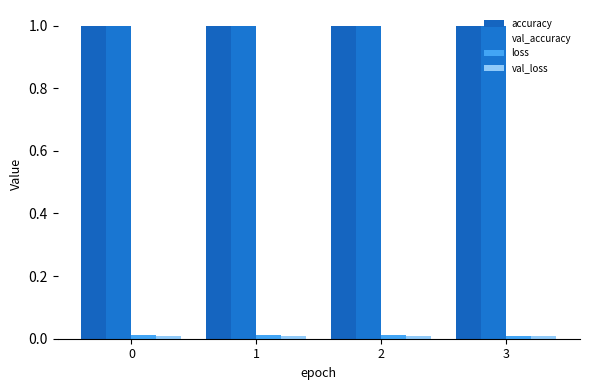

What is the total value across all series at 2?

2.0